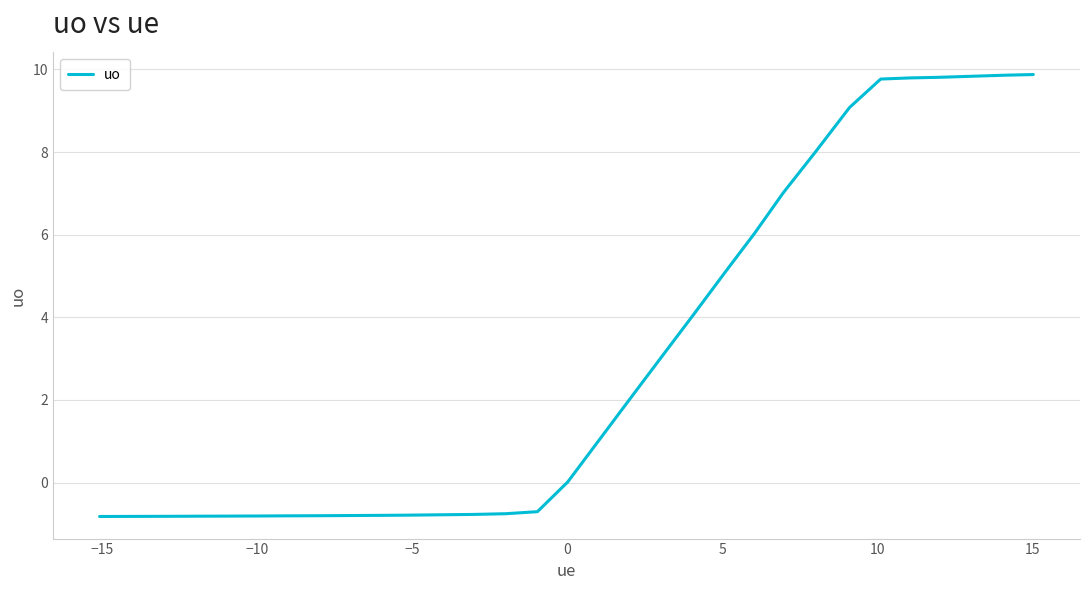

How many categories are shown in the chart?

32